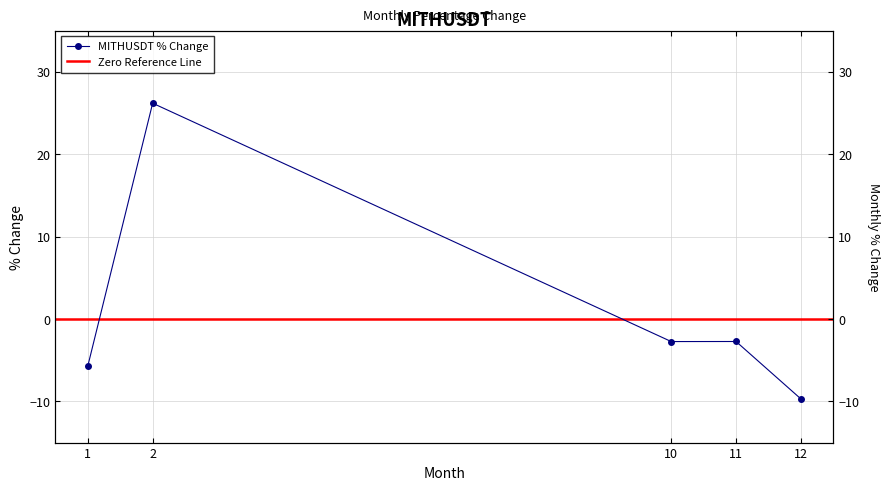

Rank the categories by value from lowest to highest.

12, 1, 10, 11, 2